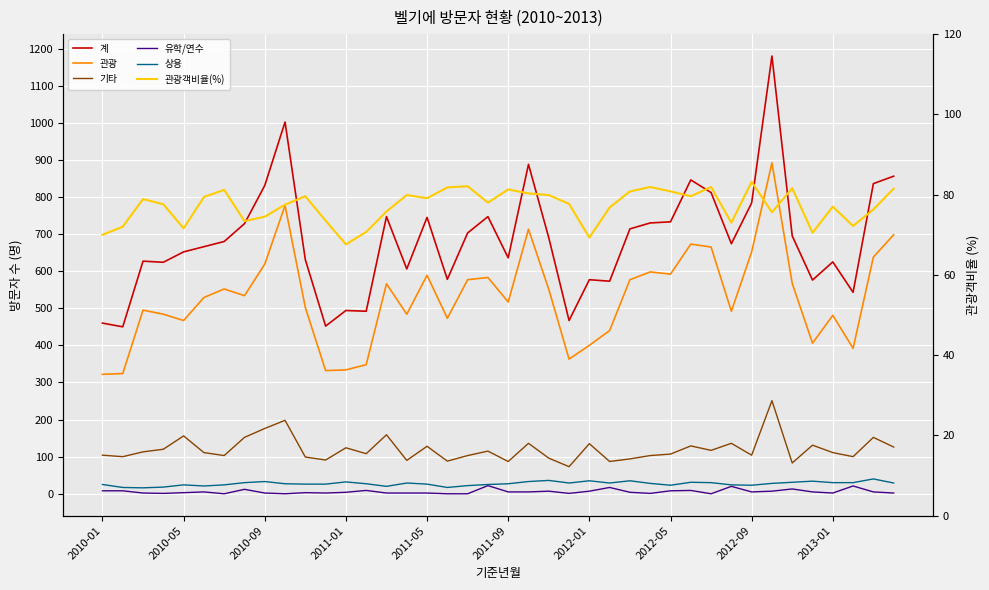

Rank the series by their maximum value, from lowest to highest.

유학/연수, 상용, 관광객비율(%), 기타, 관광, 계